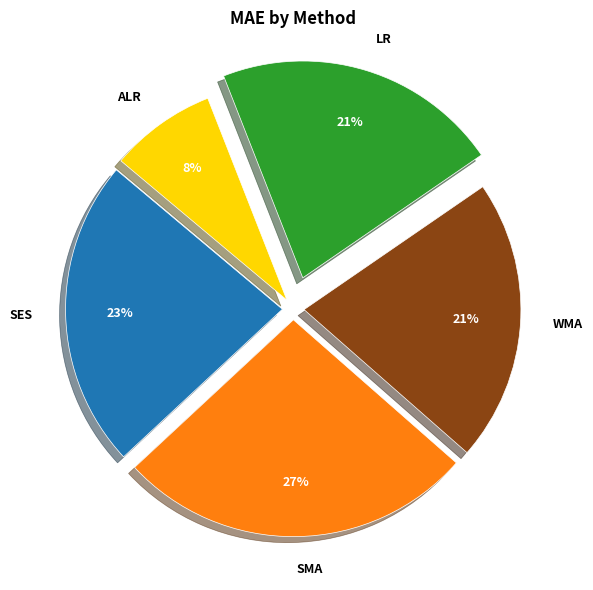

Do ALR and WMA together represent more than half of the pie?

No